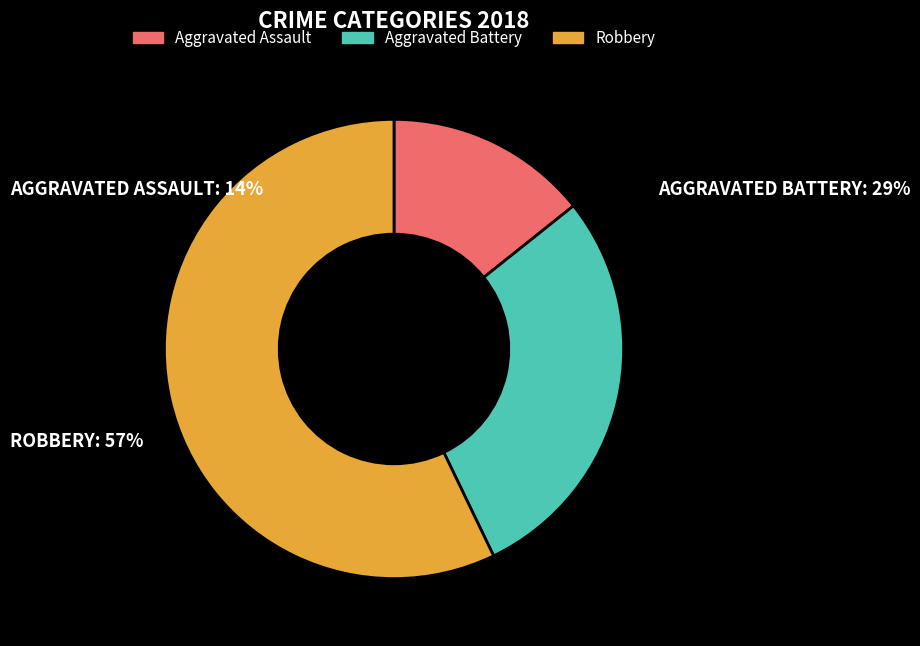

Is there a majority slice in this chart?

Yes